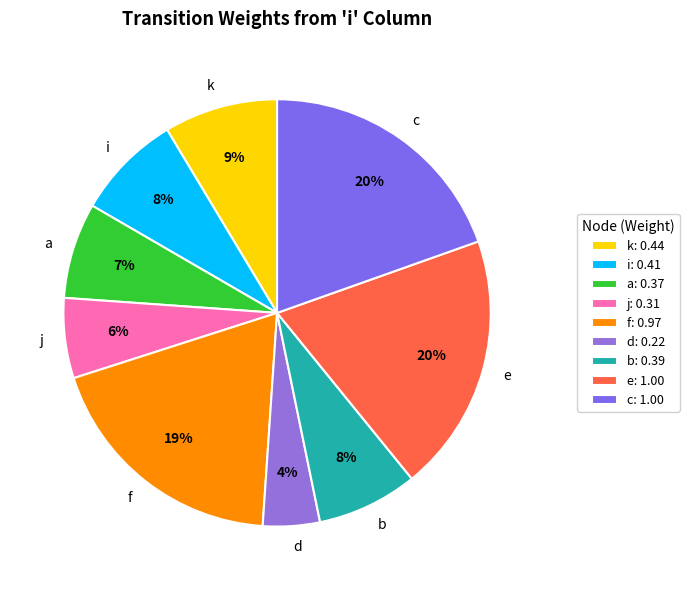

True or false: b accounts for 8% of the total.

True